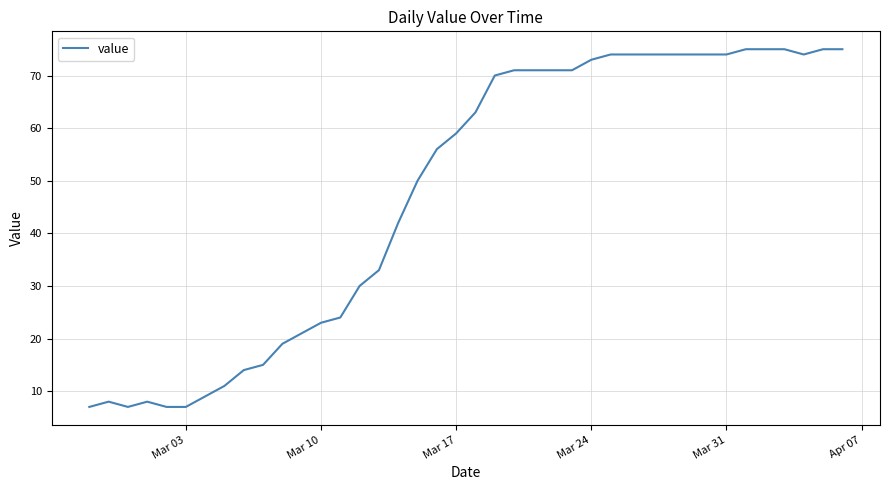

What is the greatest value displayed?

75